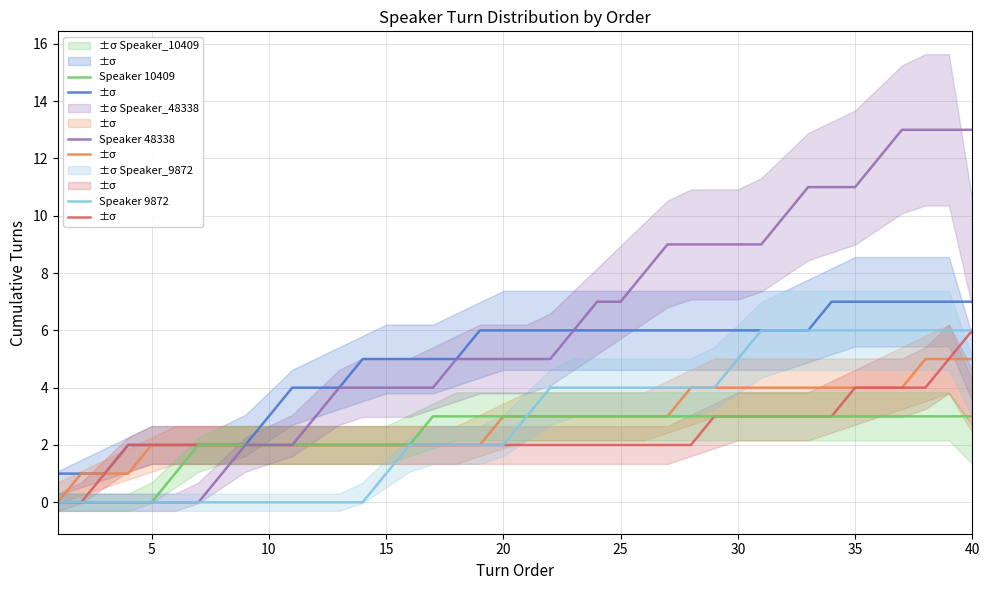

True or false: Speaker 9872 has more than 1 points higher than both neighbors.

False